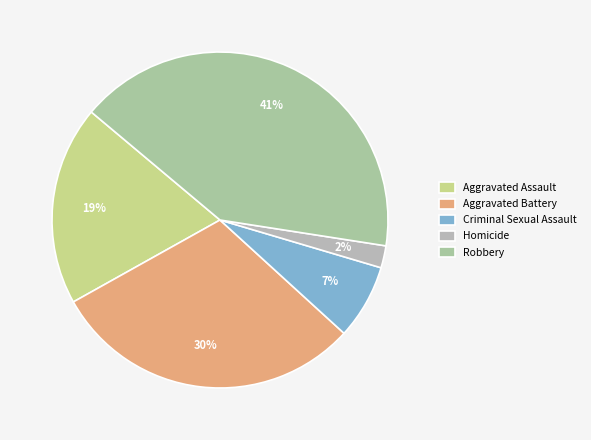

Between Aggravated Assault and Criminal Sexual Assault, which is larger?

Aggravated Assault